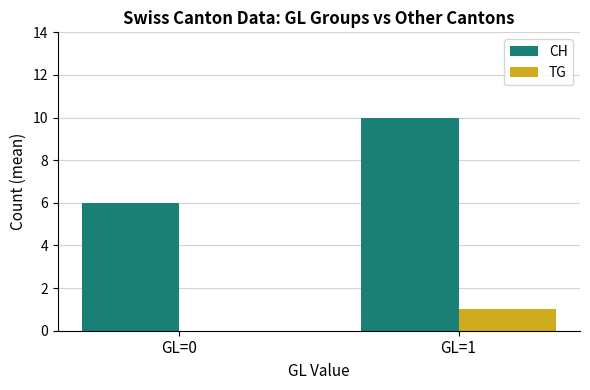

Reading left to right, list all the values displayed in this chart.

CH: GL=0=6	GL=1=10
TG: GL=0=0	GL=1=1